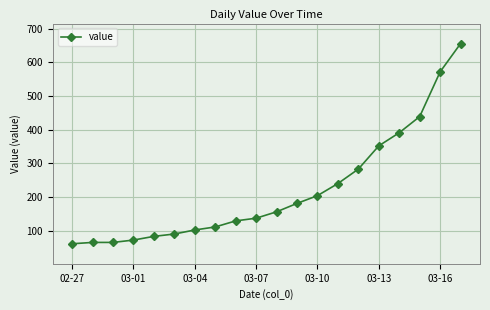

What is the minimum value shown in the chart?

61